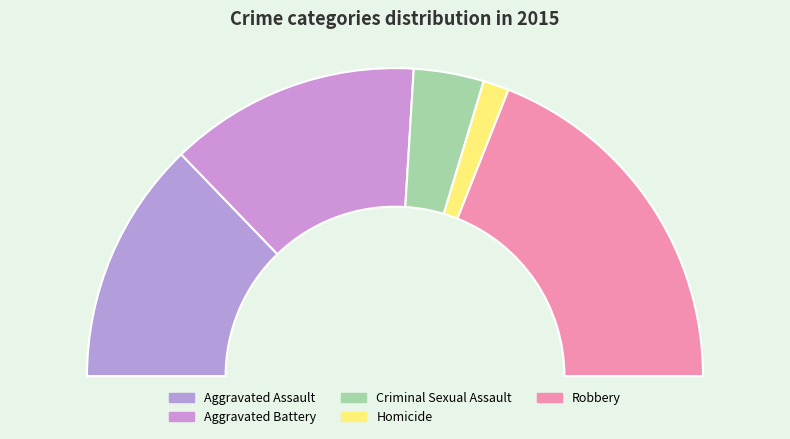

What is the ratio of the value at Aggravated Assault to the value at Homicide?

9.4